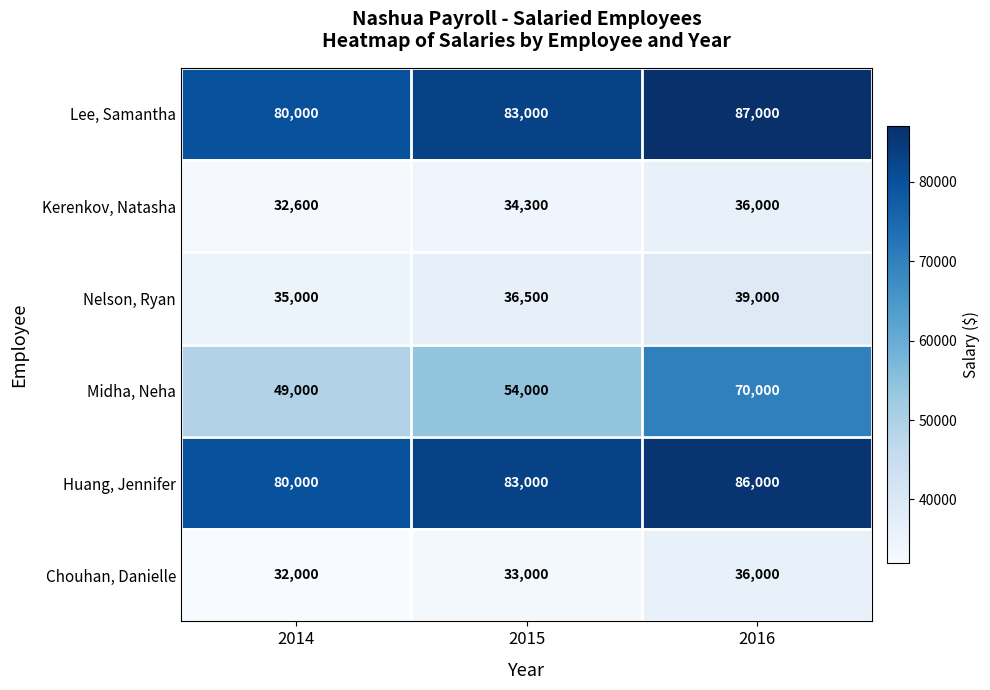

Which series has the largest total across all categories?

Lee, Samantha